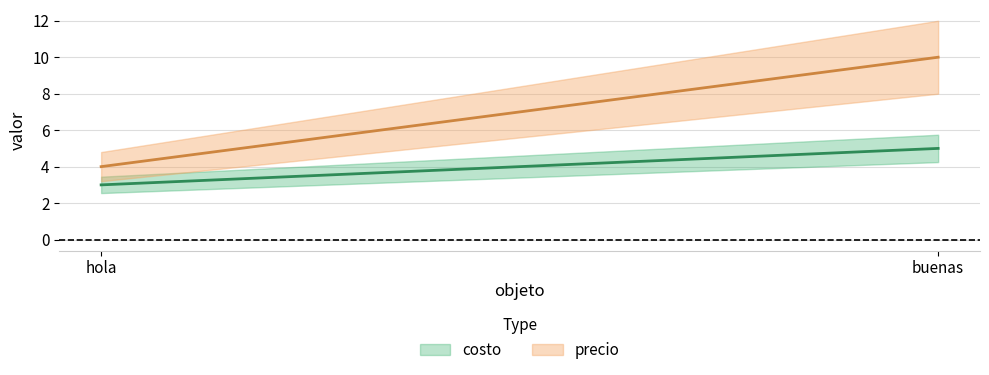

At how many categories does at least one series exceed 4?

1